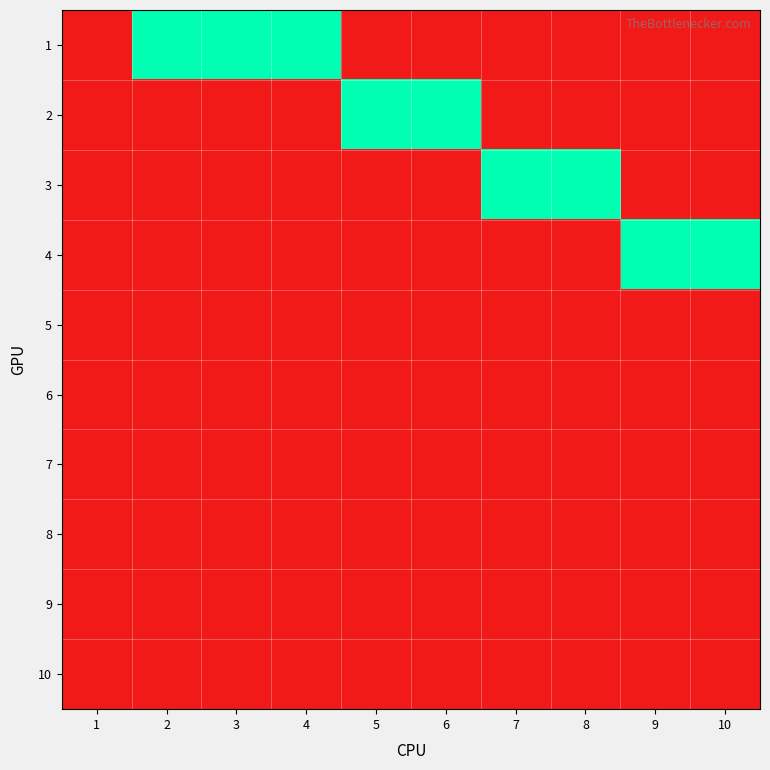

What is the total value across all series at 10?

1